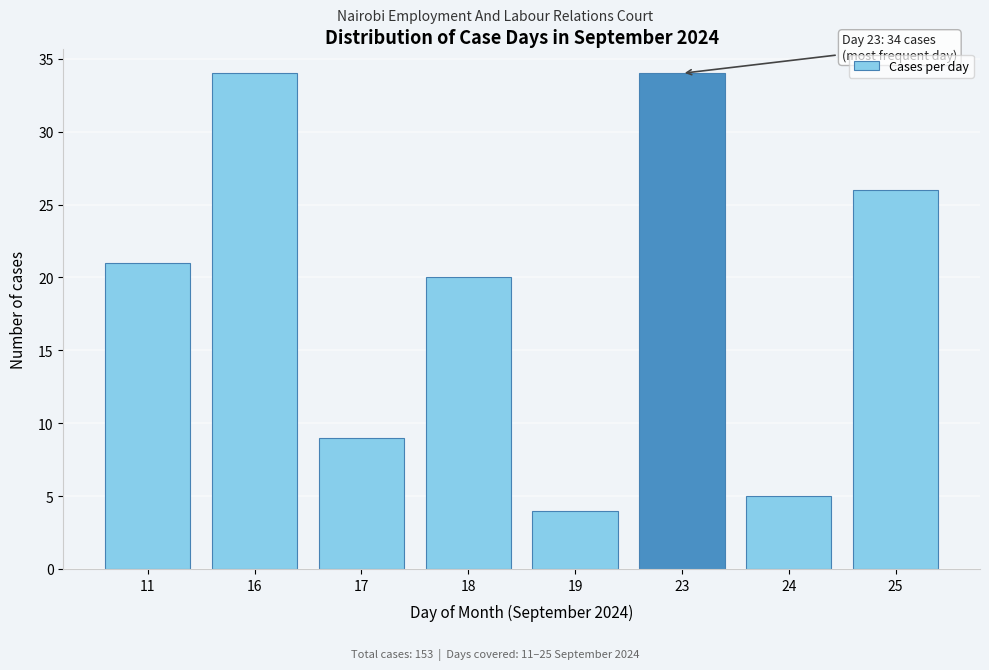

Reading right to left, transcribe all the data shown in this chart.

26	5	34	4	20	9	34	21